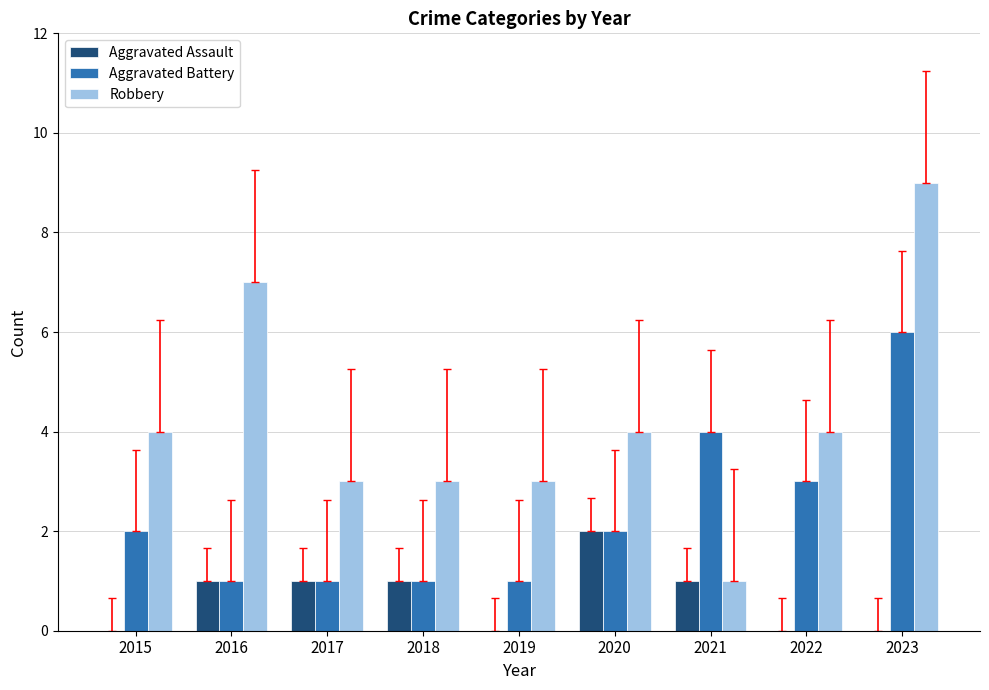

At which label does Aggravated Battery reach its peak?

2023